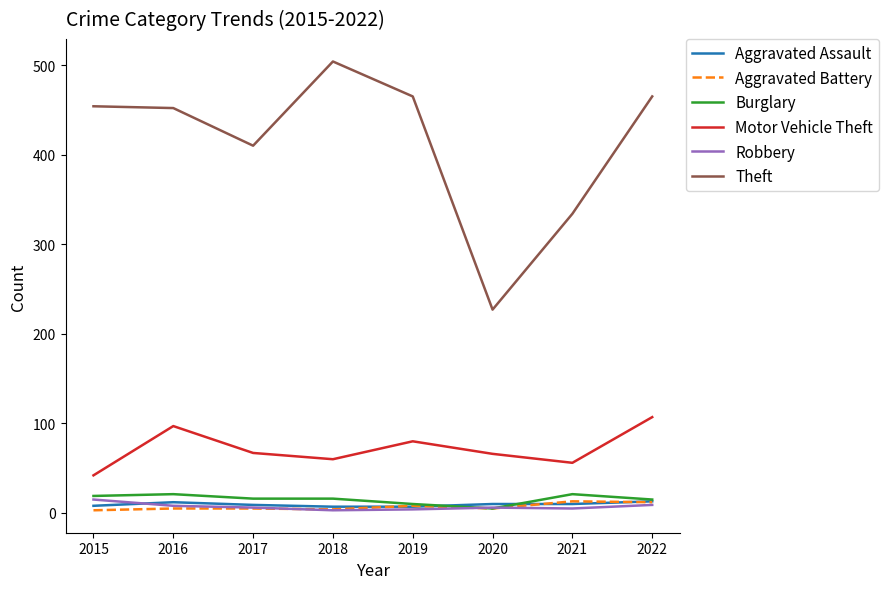

What is the total value across all series at 2015?

541